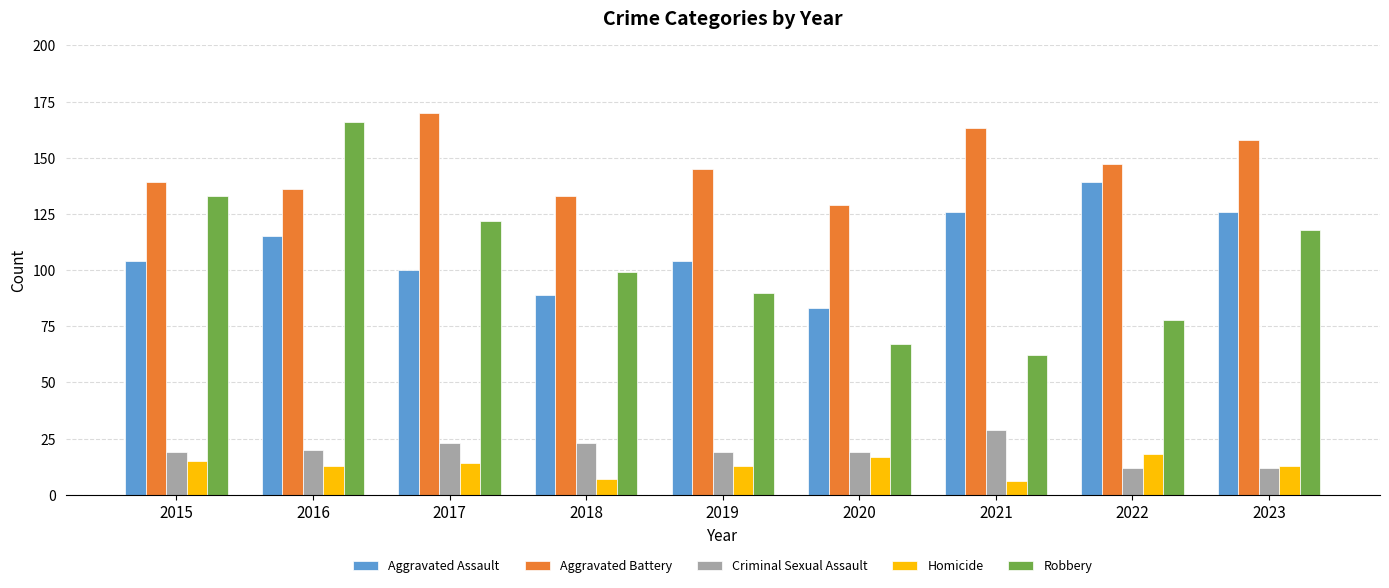

Is it true that Criminal Sexual Assault equals 12 at 2023?

True